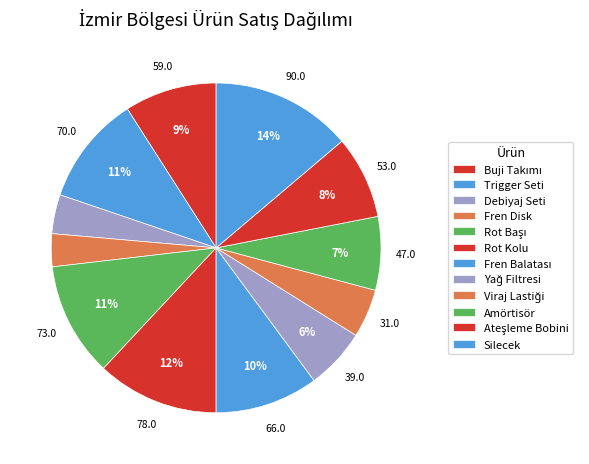

Does Fren Balatası represent more than half of the total?

No